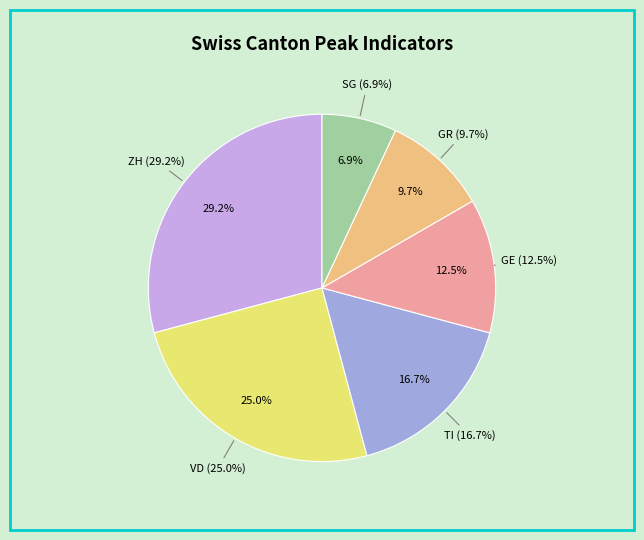

To the nearest percent, what is the difference between the largest and smallest slice percentages?

22%